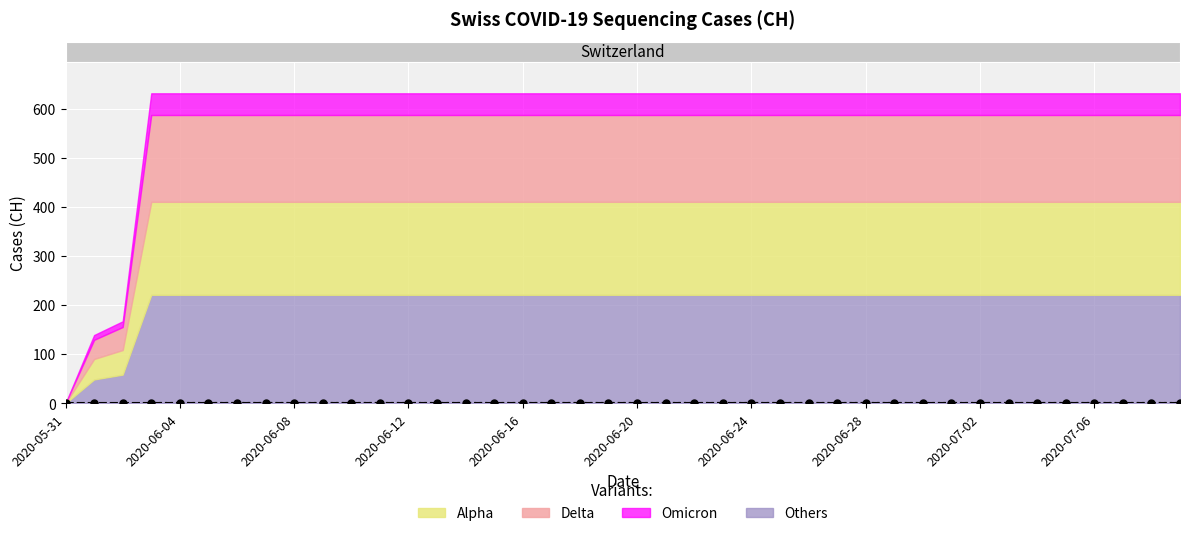

What is the sum of all values?

28.4